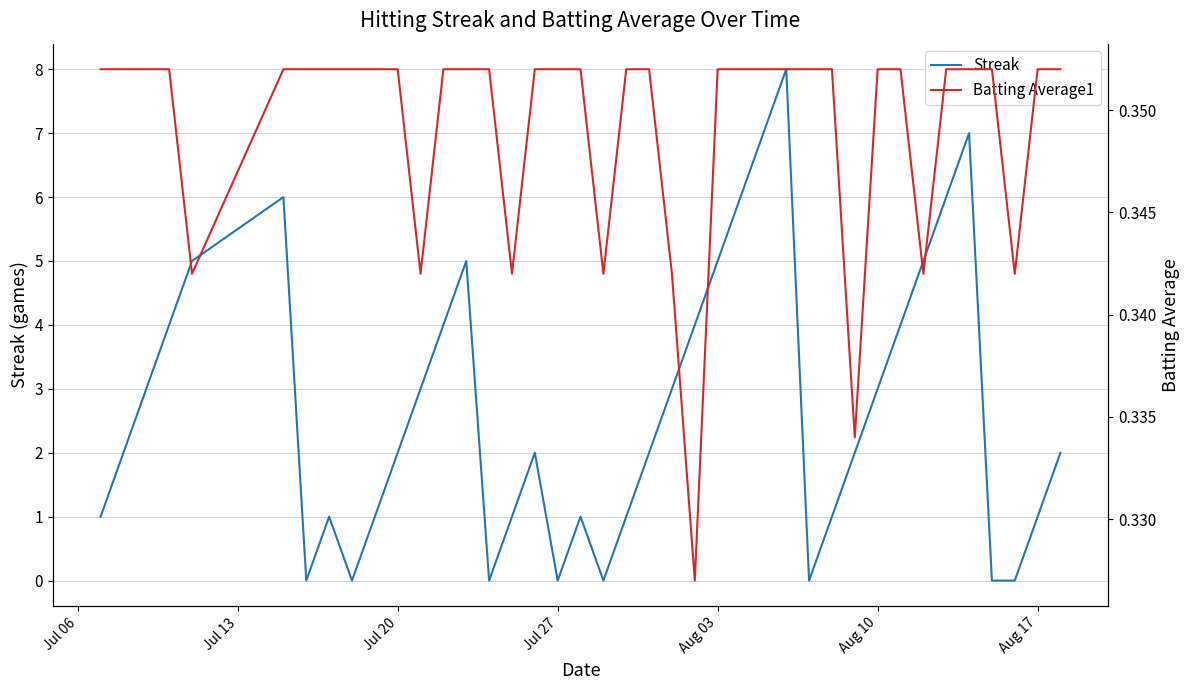

What is the highest value of the Streak series?

8